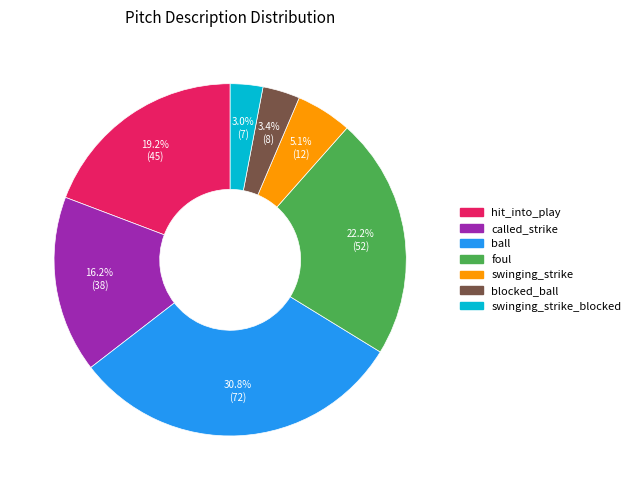

To the nearest percent, what is the combined percentage of ball and hit_into_play?

50%